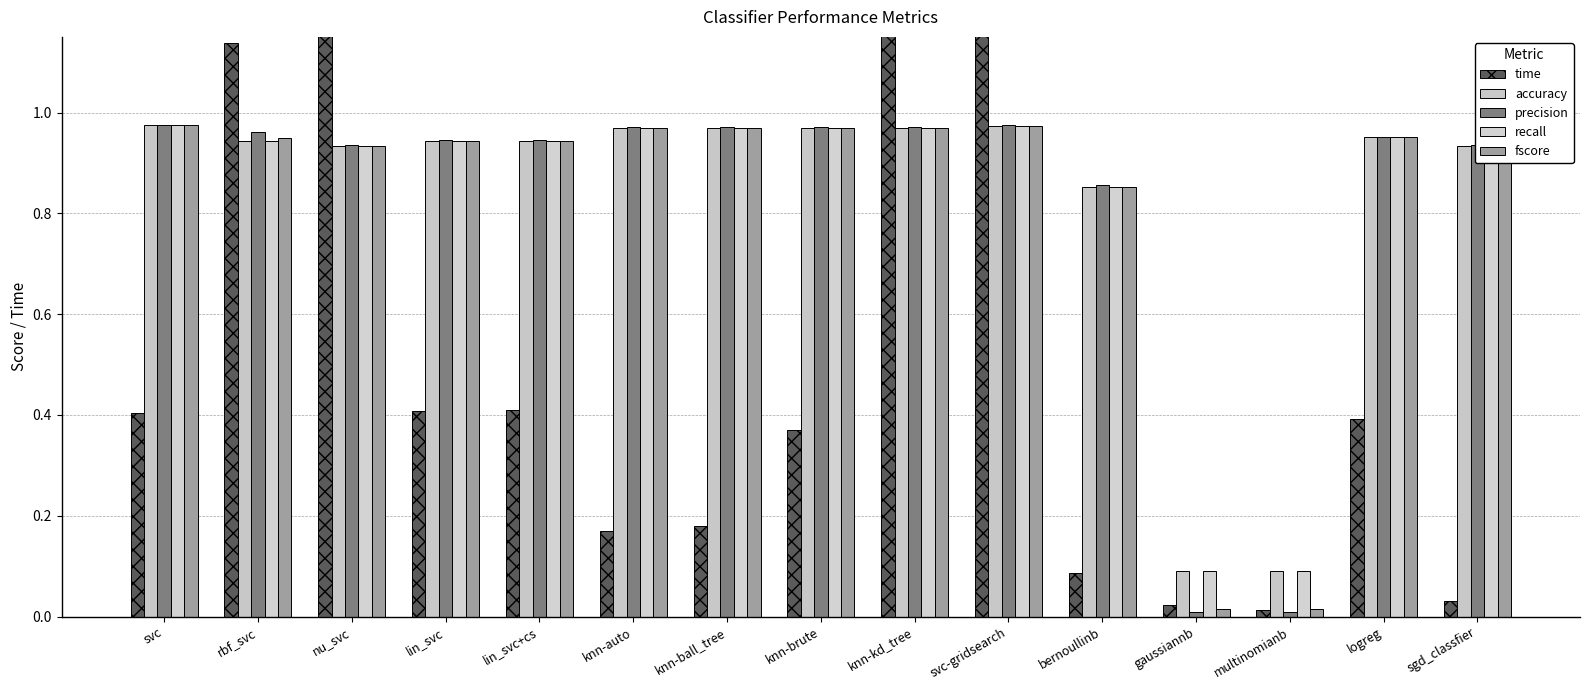

At nu_svc, list the series in order from largest to smallest.

time, precision, fscore, accuracy, recall